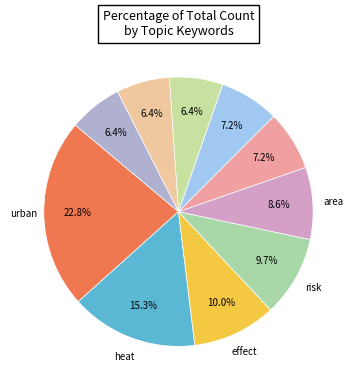

Count the number of slices in the pie.

10